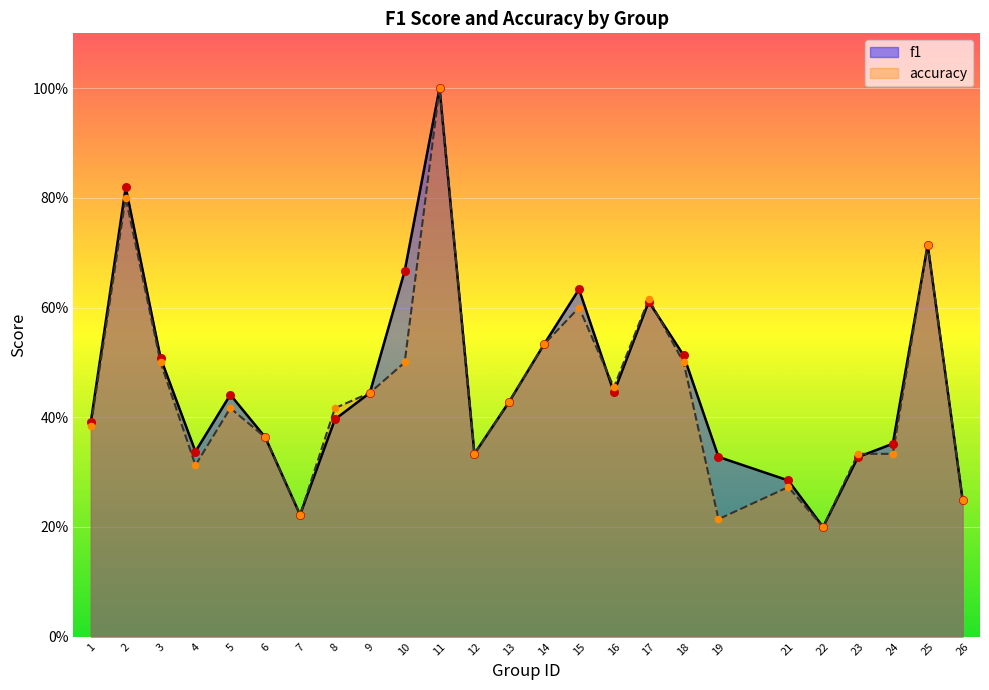

At which category is the sum across all series the highest?

11